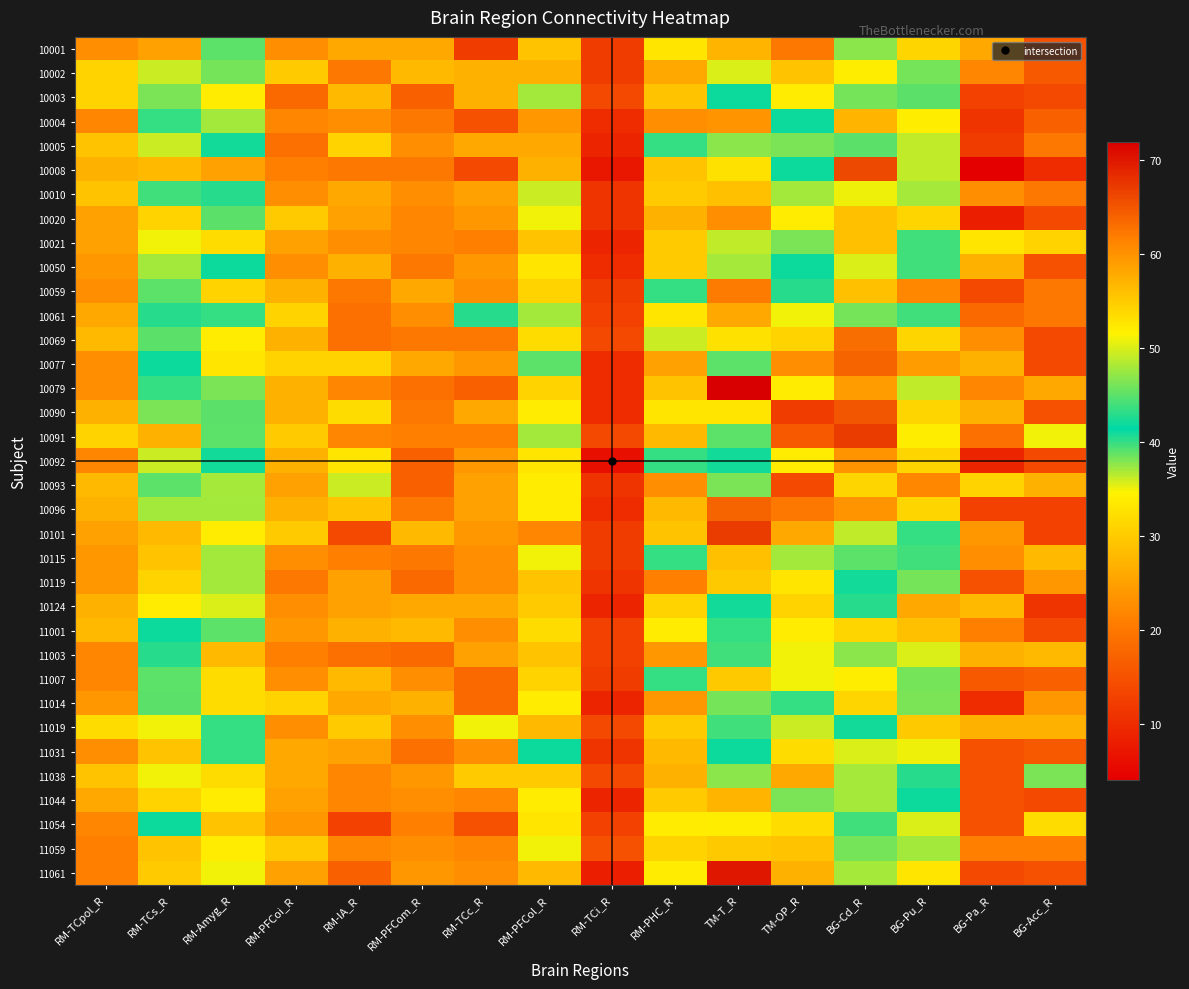

Reading right to left, list all the values displayed in this chart.

10001: BG-Acc_R=15	BG-Pa_R=26	BG-Pu_R=54	BG-Cd_R=47	TM-OP_R=20	TM-T_R=57	RM-PHC_R=33	RM-TCi_R=12	RM-PFCol_R=29	RM-TCc_R=12	RM-PFCom_R=26	RM-IA_R=26	RM-PFCoi_R=23	RM-Amyg_R=39	RM-TCs_R=25	RM-TCpol_R=23
10002: BG-Acc_R=16	BG-Pa_R=22	BG-Pu_R=46	BG-Cd_R=52	TM-OP_R=29	TM-T_R=50	RM-PHC_R=26	RM-TCi_R=12	RM-PFCol_R=27	RM-TCc_R=27	RM-PFCom_R=28	RM-IA_R=20	RM-PFCoi_R=30	RM-Amyg_R=46	RM-TCs_R=36	RM-TCpol_R=31
10003: BG-Acc_R=14	BG-Pa_R=13	BG-Pu_R=45	BG-Cd_R=46	TM-OP_R=34	TM-T_R=41	RM-PHC_R=29	RM-TCi_R=14	RM-PFCol_R=37	RM-TCc_R=27	RM-PFCom_R=17	RM-IA_R=28	RM-PFCoi_R=18	RM-Amyg_R=34	RM-TCs_R=38	RM-TCpol_R=31
10004: BG-Acc_R=17	BG-Pa_R=11	BG-Pu_R=52	BG-Cd_R=57	TM-OP_R=41	TM-T_R=60	RM-PHC_R=23	RM-TCi_R=10	RM-PFCol_R=24	RM-TCc_R=15	RM-PFCom_R=20	RM-IA_R=23	RM-PFCoi_R=22	RM-Amyg_R=37	RM-TCs_R=40	RM-TCpol_R=22
10005: BG-Acc_R=20	BG-Pa_R=12	BG-Pu_R=49	BG-Cd_R=45	TM-OP_R=38	TM-T_R=47	RM-PHC_R=40	RM-TCi_R=9	RM-PFCol_R=26	RM-TCc_R=26	RM-PFCom_R=23	RM-IA_R=31	RM-PFCoi_R=19	RM-Amyg_R=42	RM-TCs_R=36	RM-TCpol_R=29
10008: BG-Acc_R=10	BG-Pa_R=4	BG-Pu_R=49	BG-Cd_R=66	TM-OP_R=41	TM-T_R=53	RM-PHC_R=29	RM-TCi_R=7	RM-PFCol_R=27	RM-TCc_R=14	RM-PFCom_R=20	RM-IA_R=20	RM-PFCoi_R=21	RM-Amyg_R=25	RM-TCs_R=28	RM-TCpol_R=27
10010: BG-Acc_R=20	BG-Pa_R=23	BG-Pu_R=48	BG-Cd_R=51	TM-OP_R=37	TM-T_R=56	RM-PHC_R=30	RM-TCi_R=11	RM-PFCol_R=36	RM-TCc_R=25	RM-PFCom_R=23	RM-IA_R=26	RM-PFCoi_R=23	RM-Amyg_R=43	RM-TCs_R=44	RM-TCpol_R=29
10020: BG-Acc_R=14	BG-Pa_R=8	BG-Pu_R=54	BG-Cd_R=56	TM-OP_R=34	TM-T_R=23	RM-PHC_R=27	RM-TCi_R=11	RM-PFCol_R=35	RM-TCc_R=24	RM-PFCom_R=22	RM-IA_R=25	RM-PFCoi_R=30	RM-Amyg_R=45	RM-TCs_R=31	RM-TCpol_R=25
10021: BG-Acc_R=31	BG-Pa_R=33	BG-Pu_R=44	BG-Cd_R=56	TM-OP_R=38	TM-T_R=49	RM-PHC_R=30	RM-TCi_R=9	RM-PFCol_R=29	RM-TCc_R=21	RM-PFCom_R=22	RM-IA_R=23	RM-PFCoi_R=25	RM-Amyg_R=32	RM-TCs_R=35	RM-TCpol_R=25
10050: BG-Acc_R=15	BG-Pa_R=27	BG-Pu_R=44	BG-Cd_R=50	TM-OP_R=41	TM-T_R=48	RM-PHC_R=30	RM-TCi_R=10	RM-PFCol_R=33	RM-TCc_R=24	RM-PFCom_R=20	RM-IA_R=27	RM-PFCoi_R=23	RM-Amyg_R=41	RM-TCs_R=37	RM-TCpol_R=24
10059: BG-Acc_R=20	BG-Pa_R=14	BG-Pu_R=61	BG-Cd_R=56	TM-OP_R=43	TM-T_R=62	RM-PHC_R=40	RM-TCi_R=12	RM-PFCol_R=31	RM-TCc_R=23	RM-PFCom_R=26	RM-IA_R=20	RM-PFCoi_R=27	RM-Amyg_R=31	RM-TCs_R=39	RM-TCpol_R=23
10061: BG-Acc_R=20	BG-Pa_R=18	BG-Pu_R=44	BG-Cd_R=46	TM-OP_R=35	TM-T_R=58	RM-PHC_R=33	RM-TCi_R=13	RM-PFCol_R=37	RM-TCc_R=43	RM-PFCom_R=23	RM-IA_R=19	RM-PFCoi_R=31	RM-Amyg_R=40	RM-TCs_R=43	RM-TCpol_R=26
10069: BG-Acc_R=14	BG-Pa_R=23	BG-Pu_R=54	BG-Cd_R=63	TM-OP_R=31	TM-T_R=53	RM-PHC_R=36	RM-TCi_R=14	RM-PFCol_R=32	RM-TCc_R=20	RM-PFCom_R=20	RM-IA_R=19	RM-PFCoi_R=27	RM-Amyg_R=34	RM-TCs_R=45	RM-TCpol_R=28
10077: BG-Acc_R=14	BG-Pa_R=27	BG-Pu_R=59	BG-Cd_R=64	TM-OP_R=23	TM-T_R=39	RM-PHC_R=25	RM-TCi_R=10	RM-PFCol_R=39	RM-TCc_R=24	RM-PFCom_R=26	RM-IA_R=31	RM-PFCoi_R=31	RM-Amyg_R=33	RM-TCs_R=41	RM-TCpol_R=23
10079: BG-Acc_R=26	BG-Pa_R=22	BG-Pu_R=49	BG-Cd_R=59	TM-OP_R=34	TM-T_R=72	RM-PHC_R=29	RM-TCi_R=10	RM-PFCol_R=31	RM-TCc_R=17	RM-PFCom_R=19	RM-IA_R=22	RM-PFCoi_R=27	RM-Amyg_R=38	RM-TCs_R=40	RM-TCpol_R=23
10090: BG-Acc_R=15	BG-Pa_R=27	BG-Pu_R=54	BG-Cd_R=65	TM-OP_R=12	TM-T_R=33	RM-PHC_R=33	RM-TCi_R=10	RM-PFCol_R=34	RM-TCc_R=26	RM-PFCom_R=20	RM-IA_R=32	RM-PFCoi_R=27	RM-Amyg_R=45	RM-TCs_R=38	RM-TCpol_R=27
10091: BG-Acc_R=35	BG-Pa_R=19	BG-Pu_R=52	BG-Cd_R=67	TM-OP_R=16	TM-T_R=39	RM-PHC_R=28	RM-TCi_R=14	RM-PFCol_R=37	RM-TCc_R=21	RM-PFCom_R=21	RM-IA_R=22	RM-PFCoi_R=30	RM-Amyg_R=39	RM-TCs_R=27	RM-TCpol_R=31
10092: BG-Acc_R=14	BG-Pa_R=9	BG-Pu_R=54	BG-Cd_R=60	TM-OP_R=34	TM-T_R=42	RM-PHC_R=40	RM-TCi_R=6	RM-PFCol_R=33	RM-TCc_R=24	RM-PFCom_R=17	RM-IA_R=33	RM-PFCoi_R=27	RM-Amyg_R=42	RM-TCs_R=36	RM-TCpol_R=22
10093: BG-Acc_R=27	BG-Pa_R=31	BG-Pu_R=61	BG-Cd_R=54	TM-OP_R=14	TM-T_R=38	RM-PHC_R=23	RM-TCi_R=11	RM-PFCol_R=34	RM-TCc_R=25	RM-PFCom_R=17	RM-IA_R=36	RM-PFCoi_R=25	RM-Amyg_R=48	RM-TCs_R=39	RM-TCpol_R=28
10096: BG-Acc_R=13	BG-Pa_R=13	BG-Pu_R=54	BG-Cd_R=60	TM-OP_R=20	TM-T_R=64	RM-PHC_R=28	RM-TCi_R=10	RM-PFCol_R=34	RM-TCc_R=25	RM-PFCom_R=20	RM-IA_R=29	RM-PFCoi_R=27	RM-Amyg_R=37	RM-TCs_R=37	RM-TCpol_R=27
10101: BG-Acc_R=13	BG-Pa_R=24	BG-Pu_R=40	BG-Cd_R=49	TM-OP_R=26	TM-T_R=67	RM-PHC_R=29	RM-TCi_R=12	RM-PFCol_R=22	RM-TCc_R=24	RM-PFCom_R=28	RM-IA_R=14	RM-PFCoi_R=30	RM-Amyg_R=34	RM-TCs_R=28	RM-TCpol_R=25
10115: BG-Acc_R=28	BG-Pa_R=23	BG-Pu_R=44	BG-Cd_R=39	TM-OP_R=37	TM-T_R=56	RM-PHC_R=40	RM-TCi_R=12	RM-PFCol_R=35	RM-TCc_R=23	RM-PFCom_R=20	RM-IA_R=21	RM-PFCoi_R=23	RM-Amyg_R=37	RM-TCs_R=29	RM-TCpol_R=24
10119: BG-Acc_R=24	BG-Pa_R=15	BG-Pu_R=46	BG-Cd_R=42	TM-OP_R=33	TM-T_R=55	RM-PHC_R=21	RM-TCi_R=11	RM-PFCol_R=29	RM-TCc_R=23	RM-PFCom_R=18	RM-IA_R=25	RM-PFCoi_R=20	RM-Amyg_R=37	RM-TCs_R=31	RM-TCpol_R=24
10124: BG-Acc_R=11	BG-Pa_R=28	BG-Pu_R=58	BG-Cd_R=43	TM-OP_R=31	TM-T_R=42	RM-PHC_R=31	RM-TCi_R=9	RM-PFCol_R=30	RM-TCc_R=26	RM-PFCom_R=26	RM-IA_R=25	RM-PFCoi_R=23	RM-Amyg_R=50	RM-TCs_R=34	RM-TCpol_R=27
11001: BG-Acc_R=14	BG-Pa_R=21	BG-Pu_R=56	BG-Cd_R=54	TM-OP_R=34	TM-T_R=40	RM-PHC_R=34	RM-TCi_R=13	RM-PFCol_R=32	RM-TCc_R=23	RM-PFCom_R=28	RM-IA_R=27	RM-PFCoi_R=24	RM-Amyg_R=39	RM-TCs_R=41	RM-TCpol_R=28
11003: BG-Acc_R=28	BG-Pa_R=27	BG-Pu_R=50	BG-Cd_R=47	TM-OP_R=35	TM-T_R=44	RM-PHC_R=24	RM-TCi_R=13	RM-PFCol_R=29	RM-TCc_R=25	RM-PFCom_R=18	RM-IA_R=19	RM-PFCoi_R=21	RM-Amyg_R=28	RM-TCs_R=43	RM-TCpol_R=22
11007: BG-Acc_R=17	BG-Pa_R=16	BG-Pu_R=46	BG-Cd_R=52	TM-OP_R=35	TM-T_R=55	RM-PHC_R=40	RM-TCi_R=12	RM-PFCol_R=31	RM-TCc_R=18	RM-PFCom_R=23	RM-IA_R=28	RM-PFCoi_R=23	RM-Amyg_R=32	RM-TCs_R=39	RM-TCpol_R=22
11014: BG-Acc_R=24	BG-Pa_R=10	BG-Pu_R=38	BG-Cd_R=54	TM-OP_R=40	TM-T_R=46	RM-PHC_R=24	RM-TCi_R=9	RM-PFCol_R=34	RM-TCc_R=18	RM-PFCom_R=27	RM-IA_R=26	RM-PFCoi_R=31	RM-Amyg_R=32	RM-TCs_R=45	RM-TCpol_R=24
11019: BG-Acc_R=27	BG-Pa_R=27	BG-Pu_R=55	BG-Cd_R=42	TM-OP_R=36	TM-T_R=44	RM-PHC_R=30	RM-TCi_R=14	RM-PFCol_R=28	RM-TCc_R=35	RM-PFCom_R=23	RM-IA_R=30	RM-PFCoi_R=23	RM-Amyg_R=40	RM-TCs_R=35	RM-TCpol_R=32
11031: BG-Acc_R=16	BG-Pa_R=15	BG-Pu_R=51	BG-Cd_R=50	TM-OP_R=32	TM-T_R=41	RM-PHC_R=28	RM-TCi_R=11	RM-PFCol_R=41	RM-TCc_R=23	RM-PFCom_R=19	RM-IA_R=25	RM-PFCoi_R=26	RM-Amyg_R=40	RM-TCs_R=29	RM-TCpol_R=23
11038: BG-Acc_R=38	BG-Pa_R=15	BG-Pu_R=43	BG-Cd_R=48	TM-OP_R=26	TM-T_R=47	RM-PHC_R=27	RM-TCi_R=14	RM-PFCol_R=30	RM-TCc_R=30	RM-PFCom_R=24	RM-IA_R=22	RM-PFCoi_R=26	RM-Amyg_R=32	RM-TCs_R=35	RM-TCpol_R=29
11044: BG-Acc_R=14	BG-Pa_R=15	BG-Pu_R=41	BG-Cd_R=48	TM-OP_R=38	TM-T_R=57	RM-PHC_R=30	RM-TCi_R=9	RM-PFCol_R=34	RM-TCc_R=22	RM-PFCom_R=23	RM-IA_R=22	RM-PFCoi_R=25	RM-Amyg_R=34	RM-TCs_R=31	RM-TCpol_R=26
11054: BG-Acc_R=32	BG-Pa_R=15	BG-Pu_R=50	BG-Cd_R=44	TM-OP_R=32	TM-T_R=52	RM-PHC_R=34	RM-TCi_R=13	RM-PFCol_R=33	RM-TCc_R=15	RM-PFCom_R=21	RM-IA_R=13	RM-PFCoi_R=24	RM-Amyg_R=29	RM-TCs_R=41	RM-TCpol_R=22
11059: BG-Acc_R=21	BG-Pa_R=21	BG-Pu_R=37	BG-Cd_R=46	TM-OP_R=29	TM-T_R=55	RM-PHC_R=31	RM-TCi_R=15	RM-PFCol_R=35	RM-TCc_R=22	RM-PFCom_R=23	RM-IA_R=22	RM-PFCoi_R=30	RM-Amyg_R=34	RM-TCs_R=29	RM-TCpol_R=21
11061: BG-Acc_R=15	BG-Pa_R=14	BG-Pu_R=33	BG-Cd_R=48	TM-OP_R=27	TM-T_R=70	RM-PHC_R=34	RM-TCi_R=8	RM-PFCol_R=28	RM-TCc_R=23	RM-PFCom_R=24	RM-IA_R=17	RM-PFCoi_R=25	RM-Amyg_R=35	RM-TCs_R=30	RM-TCpol_R=21